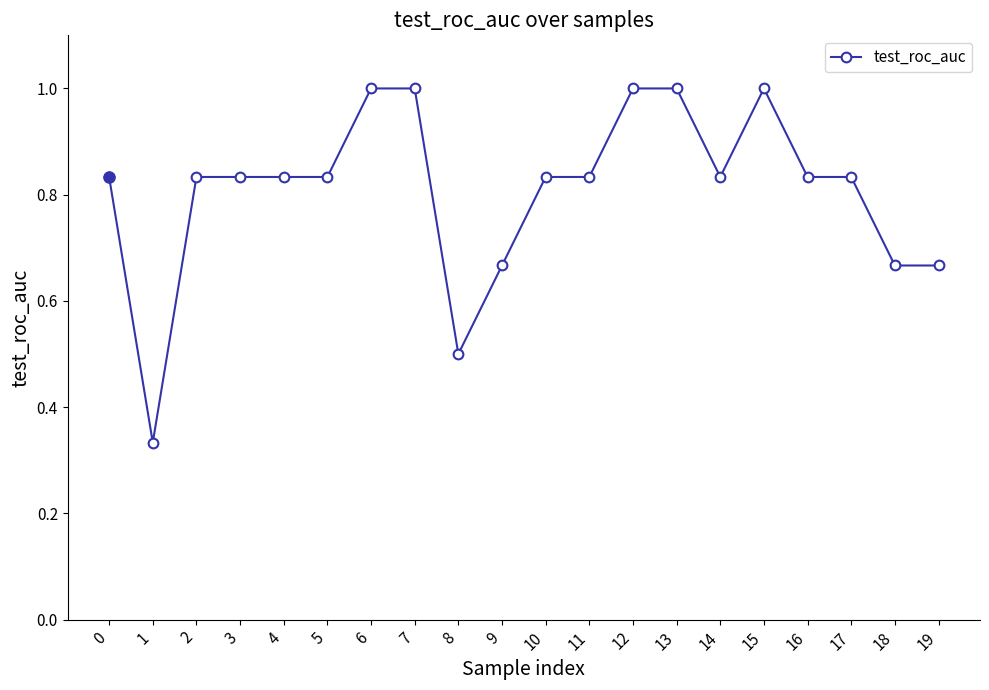

Which category has the lowest value across all series?

1